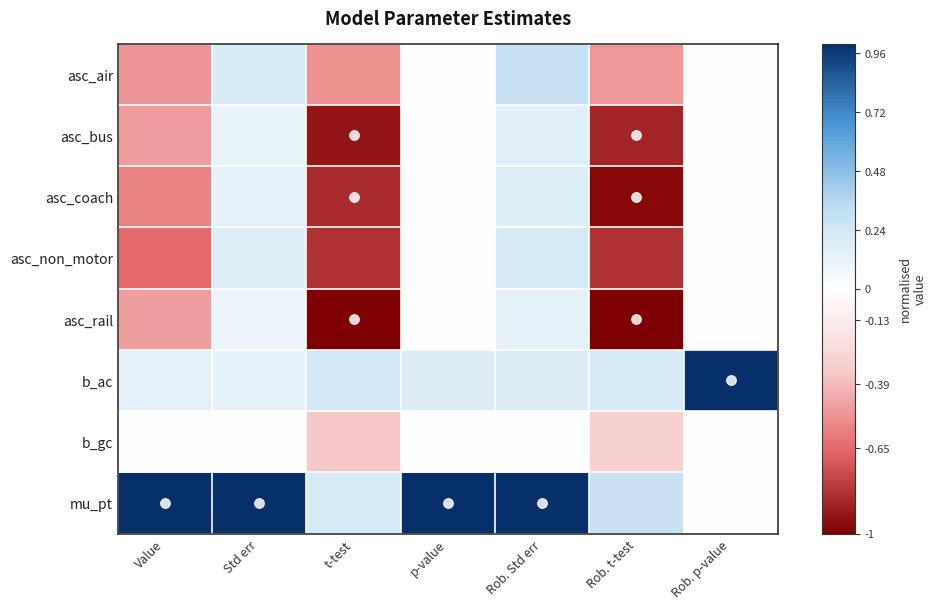

Which series changed the most between t-test and Rob. Std err?

asc_rail